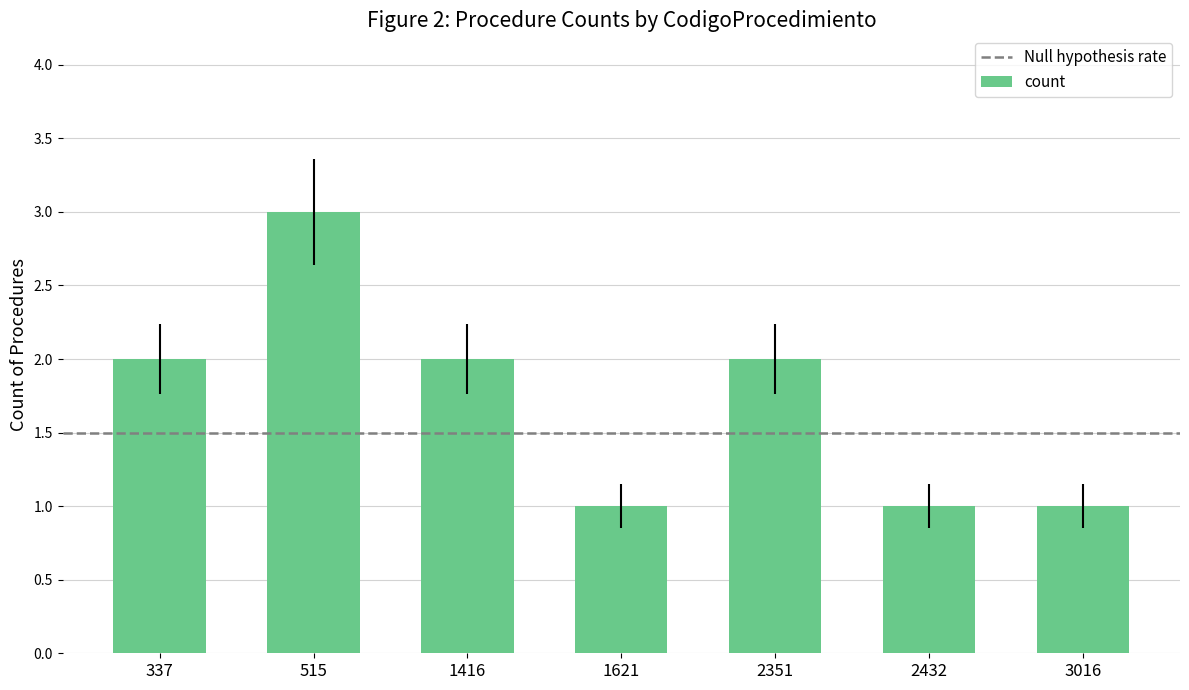

Between 515 and 337, which is larger?

515